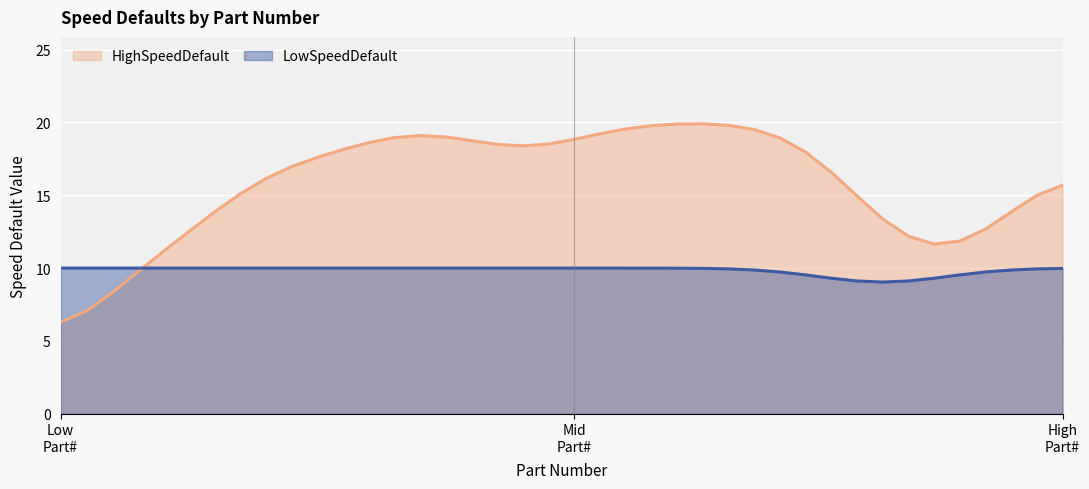

Rank the series by their average value, from lowest to highest.

LowSpeedDefault, HighSpeedDefault